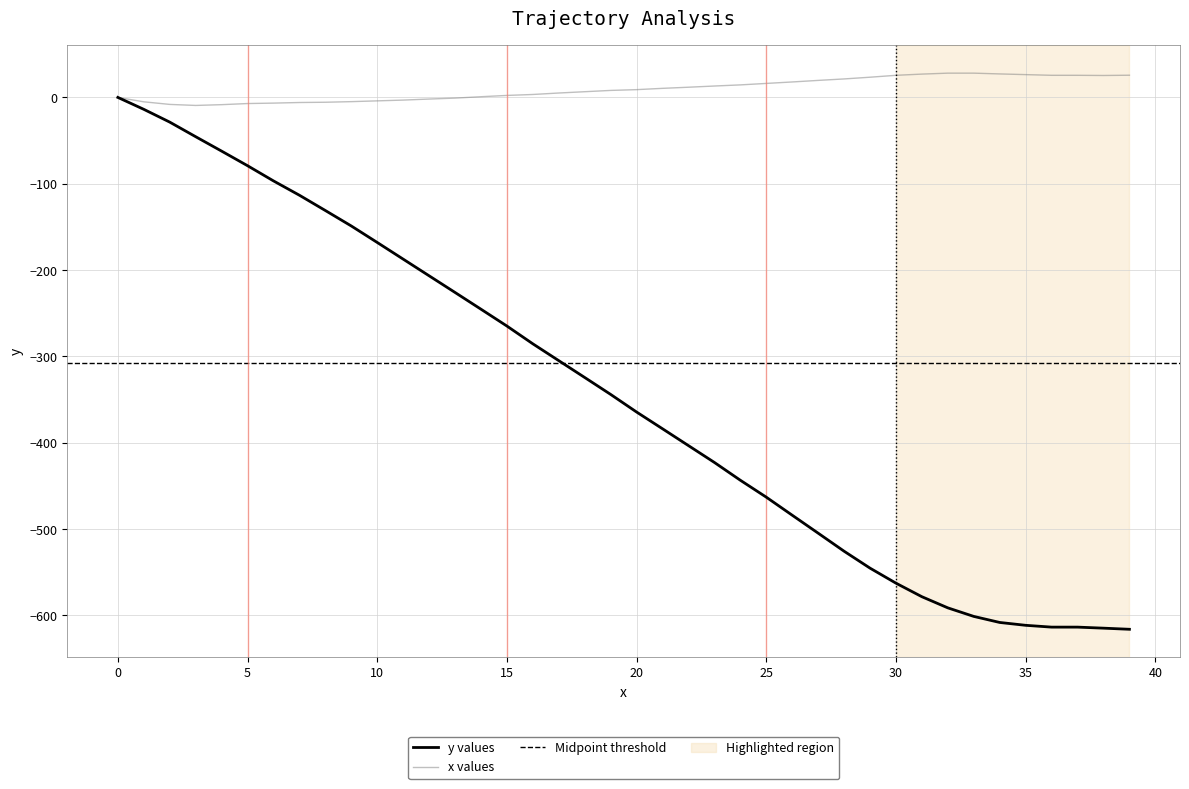

The x values series shows 25.6 at 30. True or false?

True